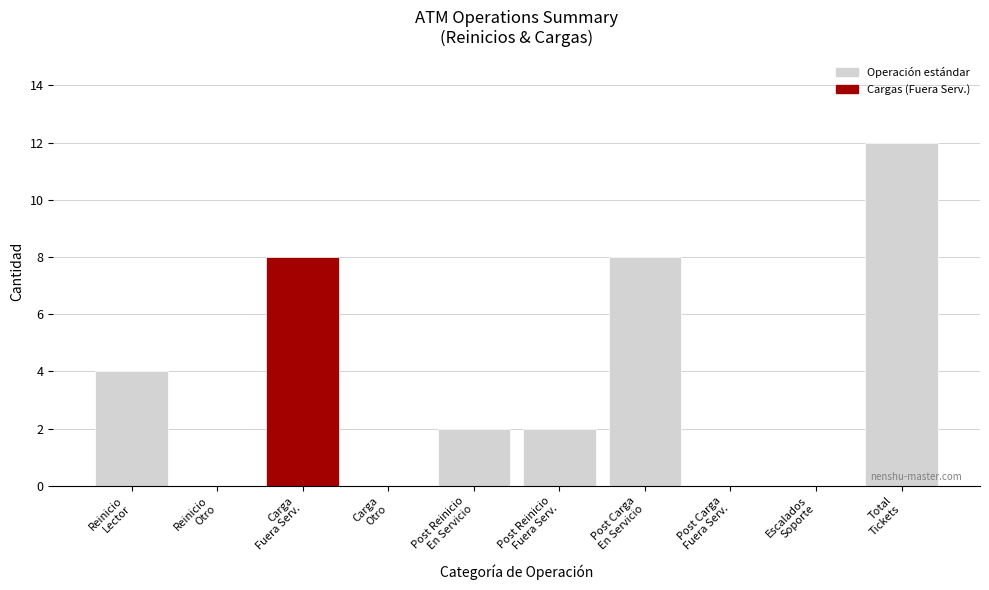

What is the maximum value shown in the chart?

12